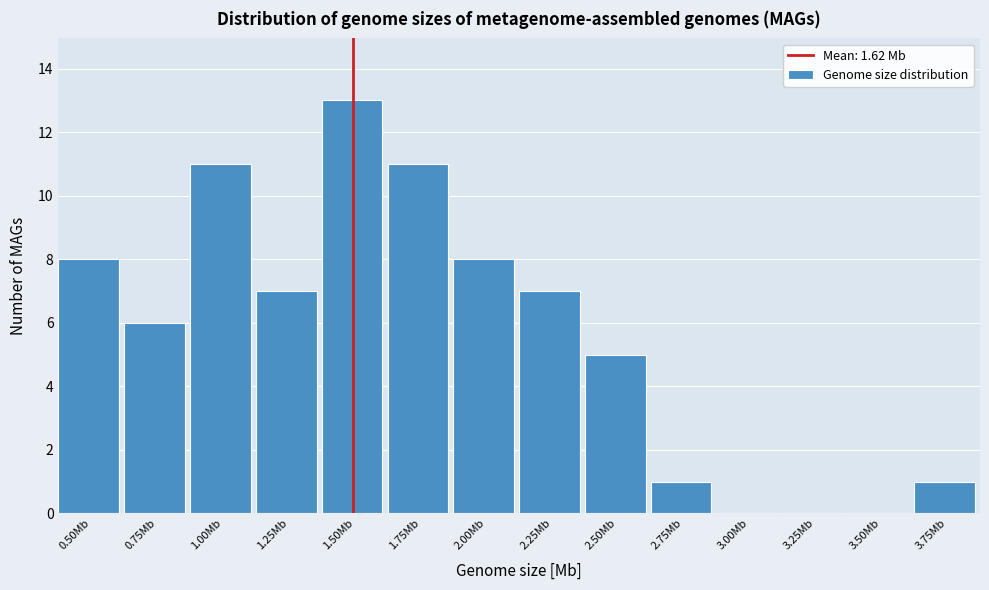

Reading left to right, list all the values displayed in this chart.

0.50Mb=8	0.75Mb=6	1.00Mb=11	1.25Mb=7	1.50Mb=13	1.75Mb=11	2.00Mb=8	2.25Mb=7	2.50Mb=5	2.75Mb=1	3.00Mb=0	3.25Mb=0	3.50Mb=0	3.75Mb=1